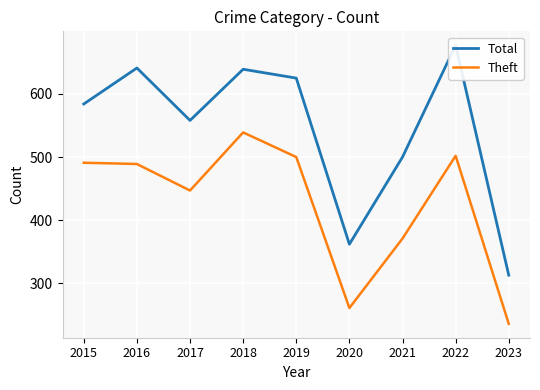

In Theft, how many points are higher than both neighbors (excluding endpoints)?

2